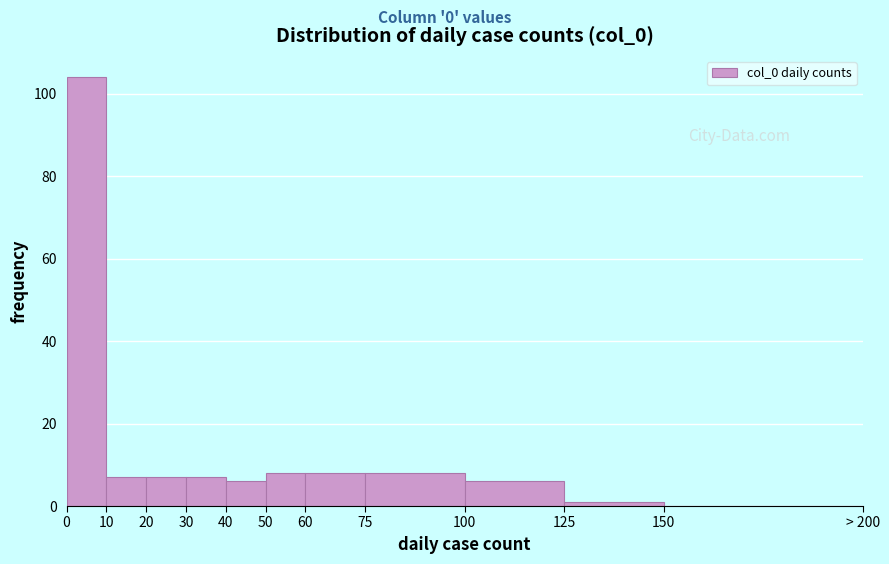

Reading left to right, transcribe all the data shown in this chart.

0=104	10=7	20=7	30=7	40=6	50=8	60=8	75=8	100=6	125=1	150=0